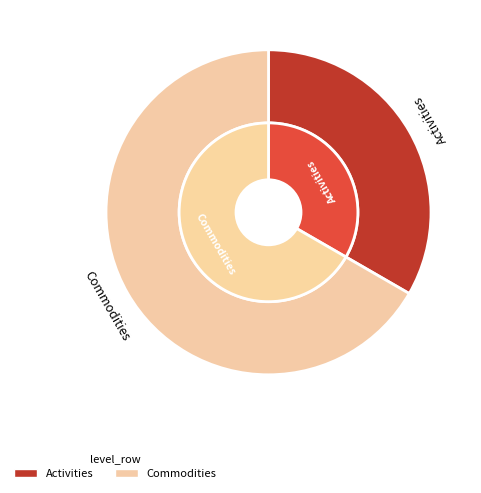

Combined, what portion of the pie is Commodities and Activities?

100.0%